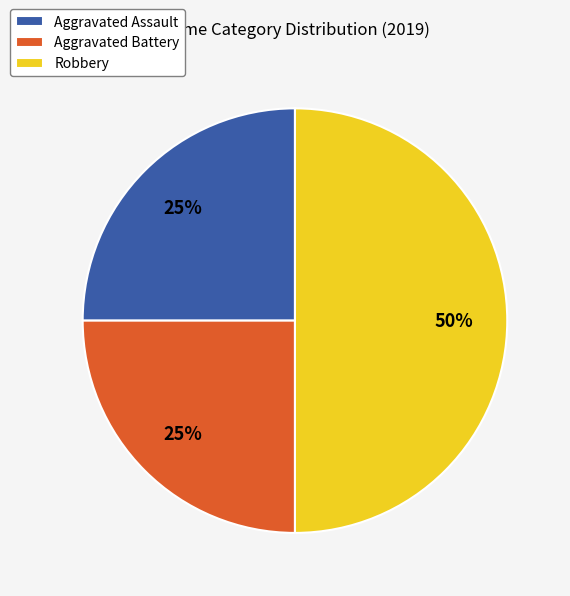

To the nearest percent, what portion does Aggravated Battery represent?

25%